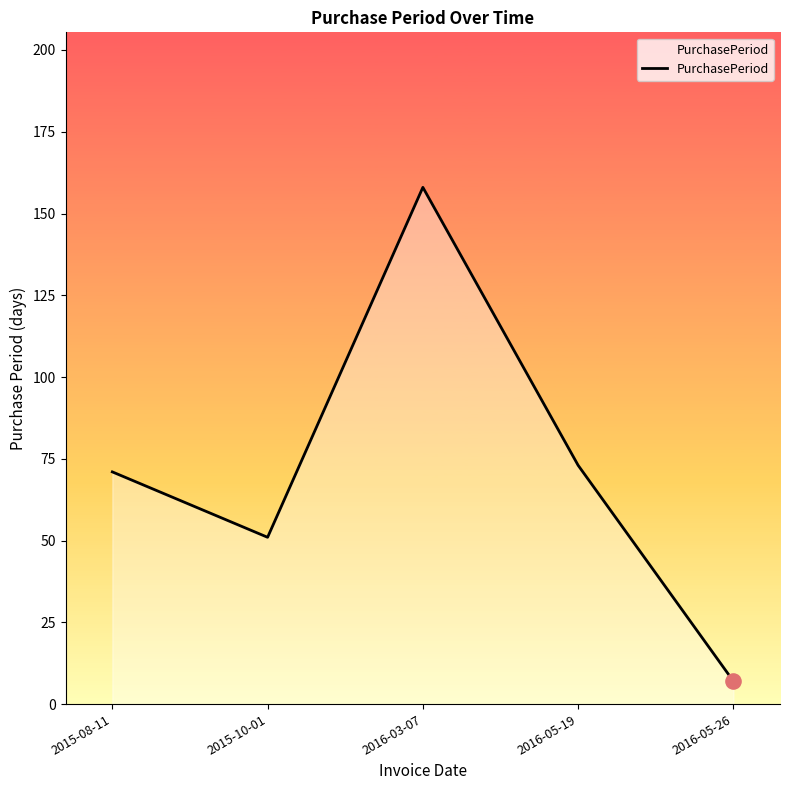

What is the change in value from 2016-03-07 to 2016-05-26?

-151